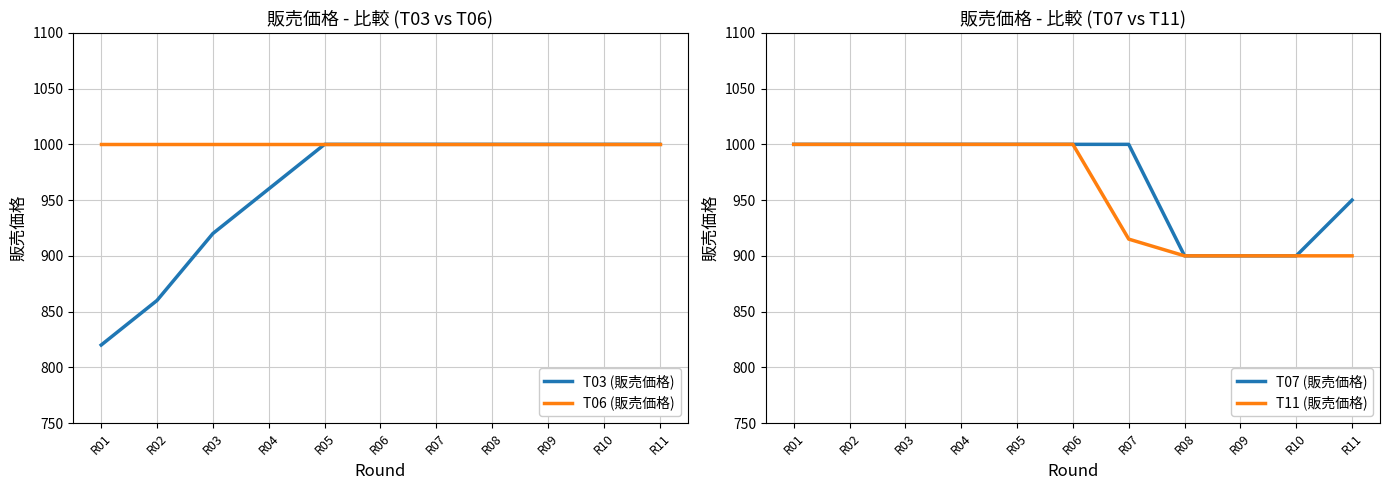

List the labels in order of T11 (販売価格) value, largest first.

R01, R02, R03, R04, R05, R06, R07, R08, R09, R10, R11